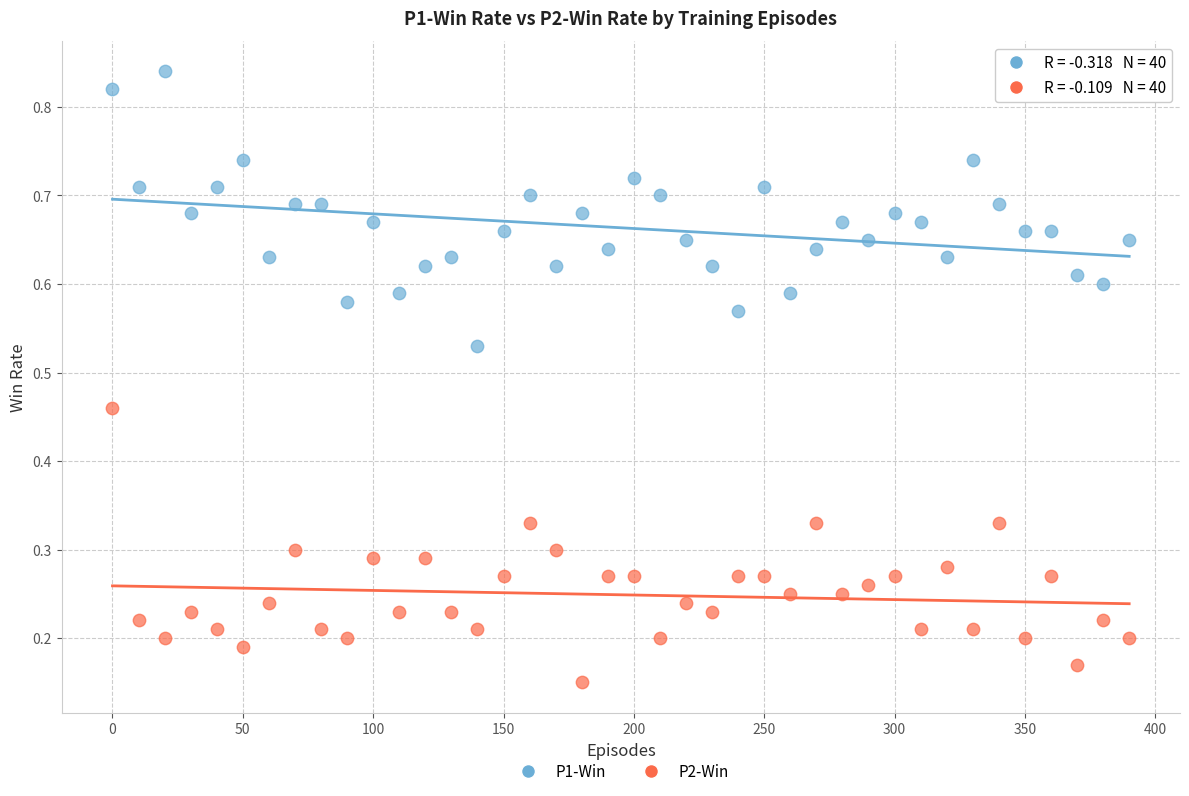

What are all the series names shown in the legend?

P1-Win, P2-Win